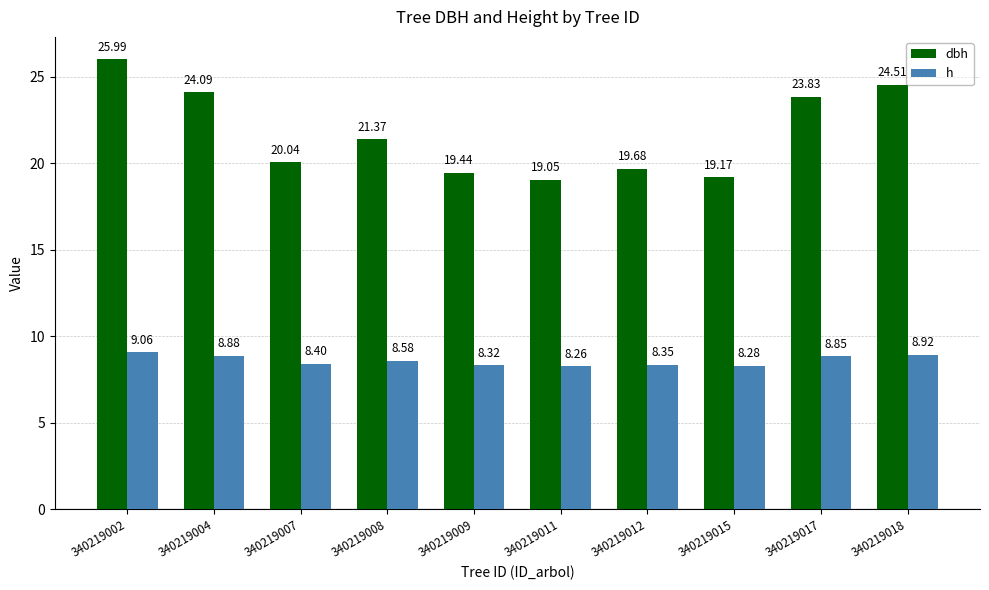

List the series in order of their overall mean, highest first.

dbh, h